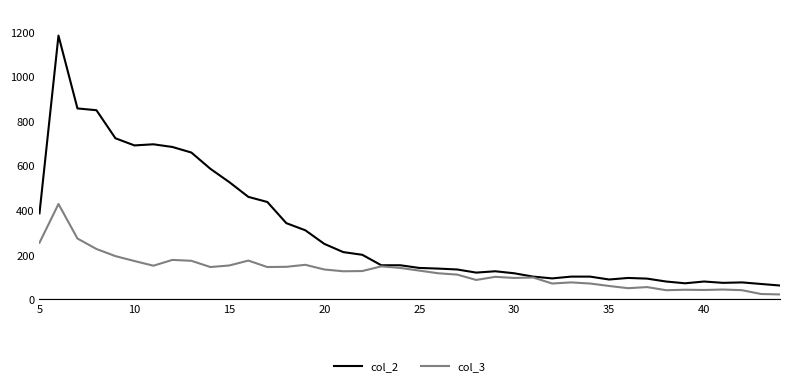

List the series in order of their peak value, lowest first.

col_3, col_2